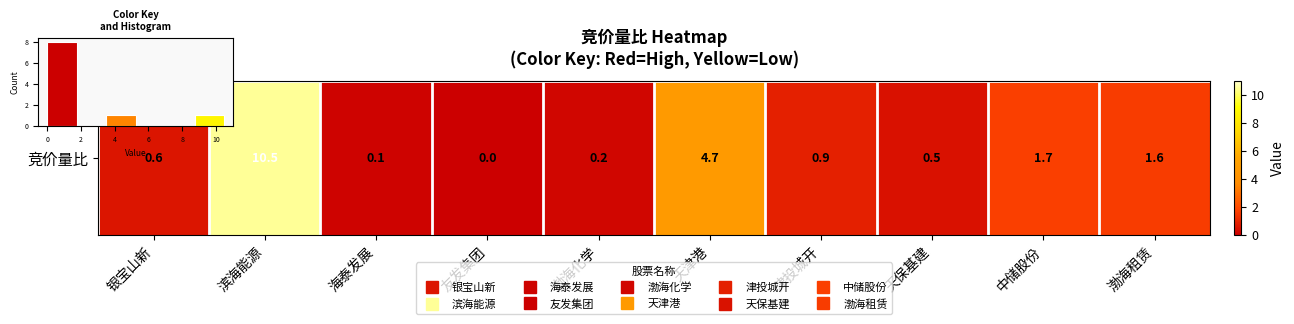

Reading right to left, list all the values displayed in this chart.

10=1	8=0	6=0	4=1	2=0	0=8